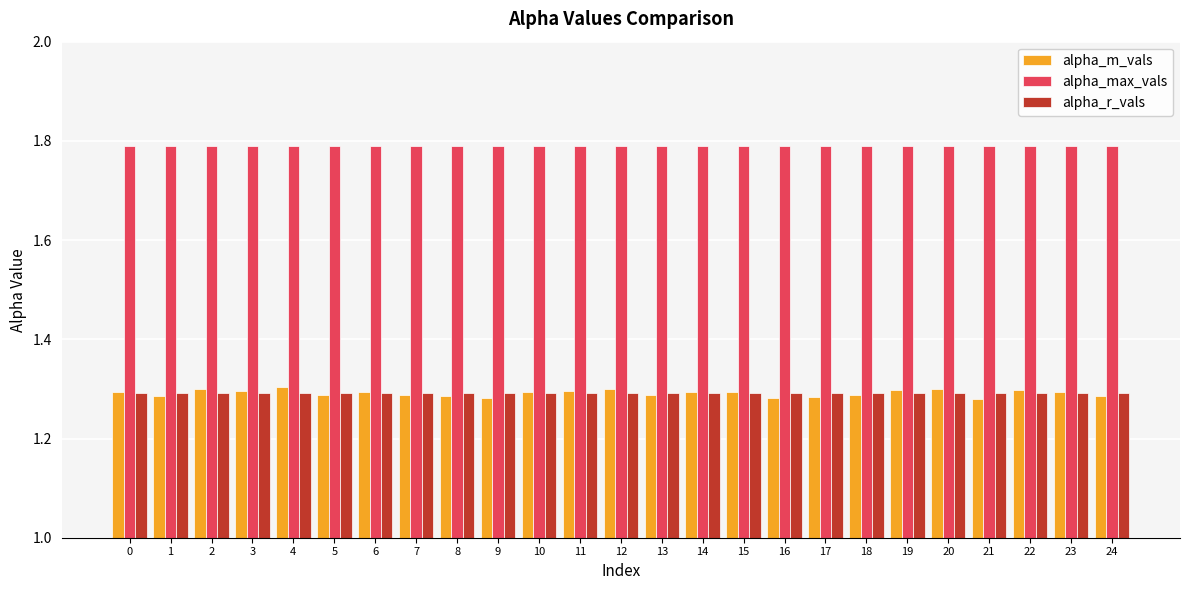

Are the bars grouped side by side (vs. stacked)?

Yes